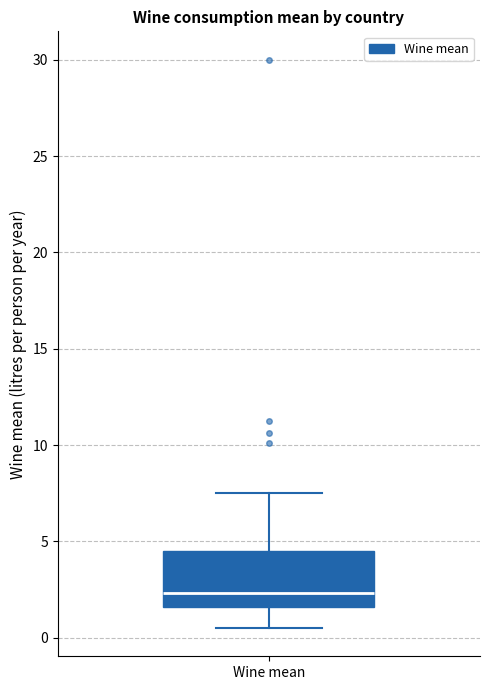

Where does the upper whisker of the box for Wine mean end on the y-axis? The values are not printed on the chart, so give them approximately, as read against the axis.

7.5